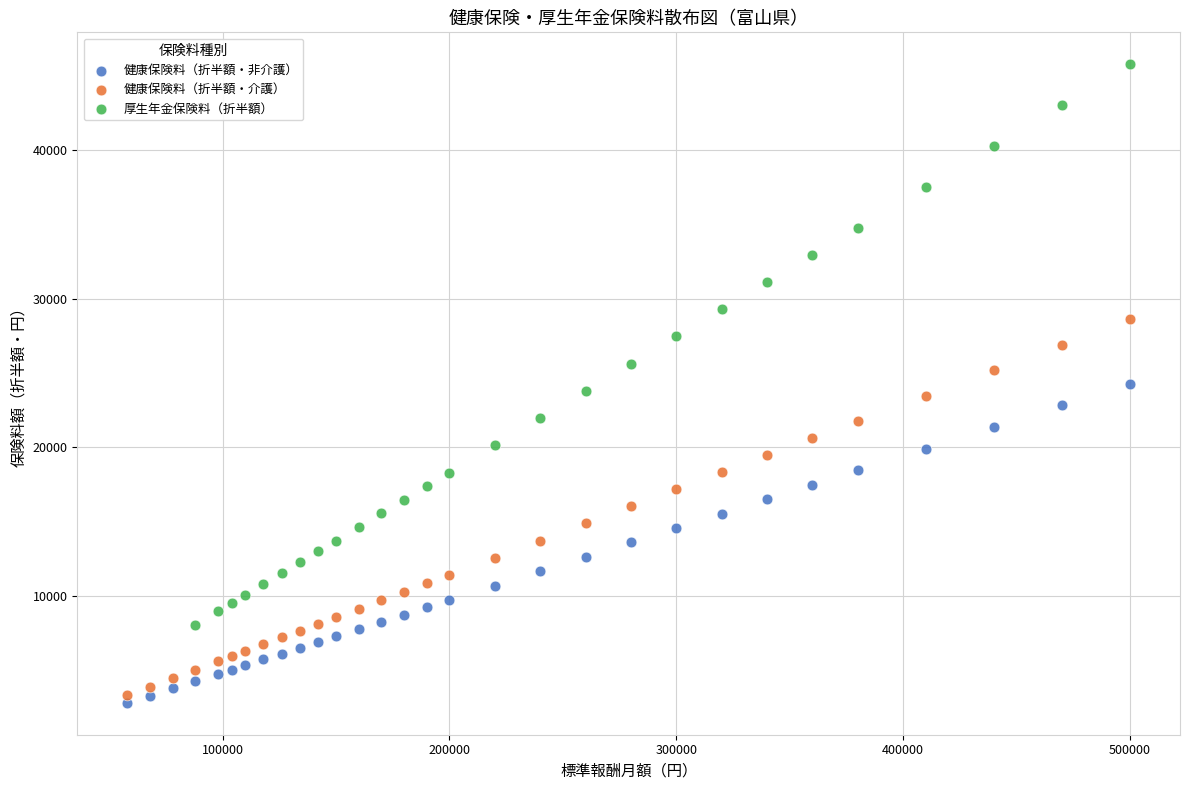

Which series contains the highest Y value?

厚生年金保険料（折半額）